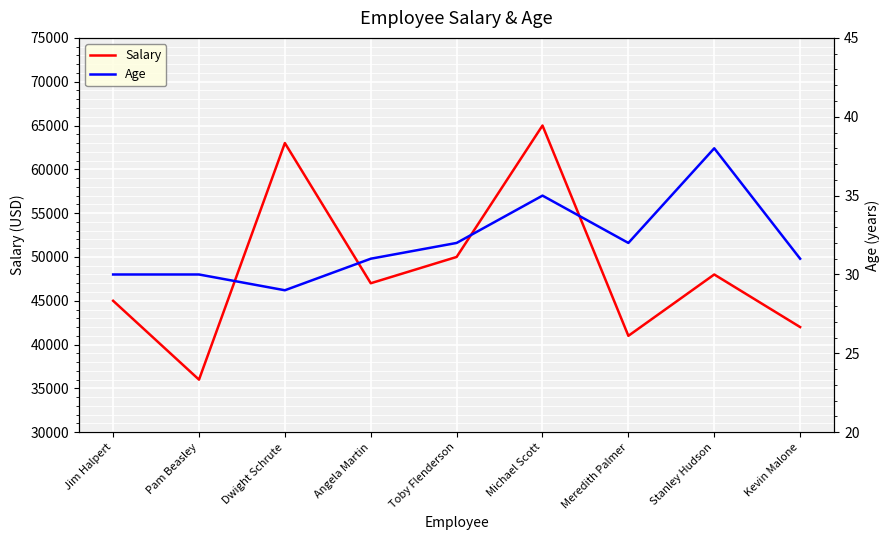

Is the value of Salary at Toby Flenderson greater than the value of Age at Michael Scott?

Yes